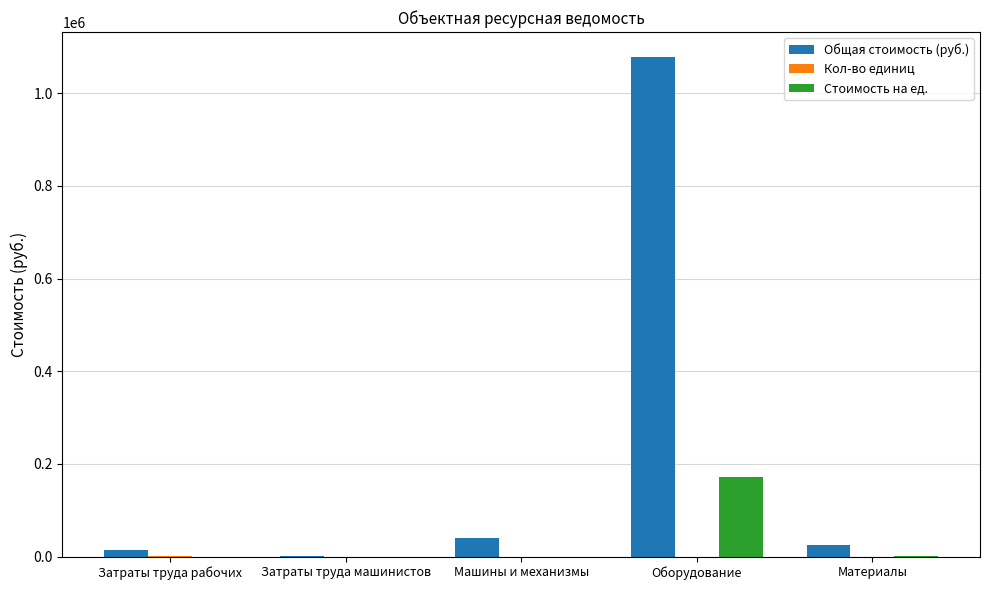

The value of Общая стоимость (руб.) at Машины и механизмы is 39603.6. True or false?

True